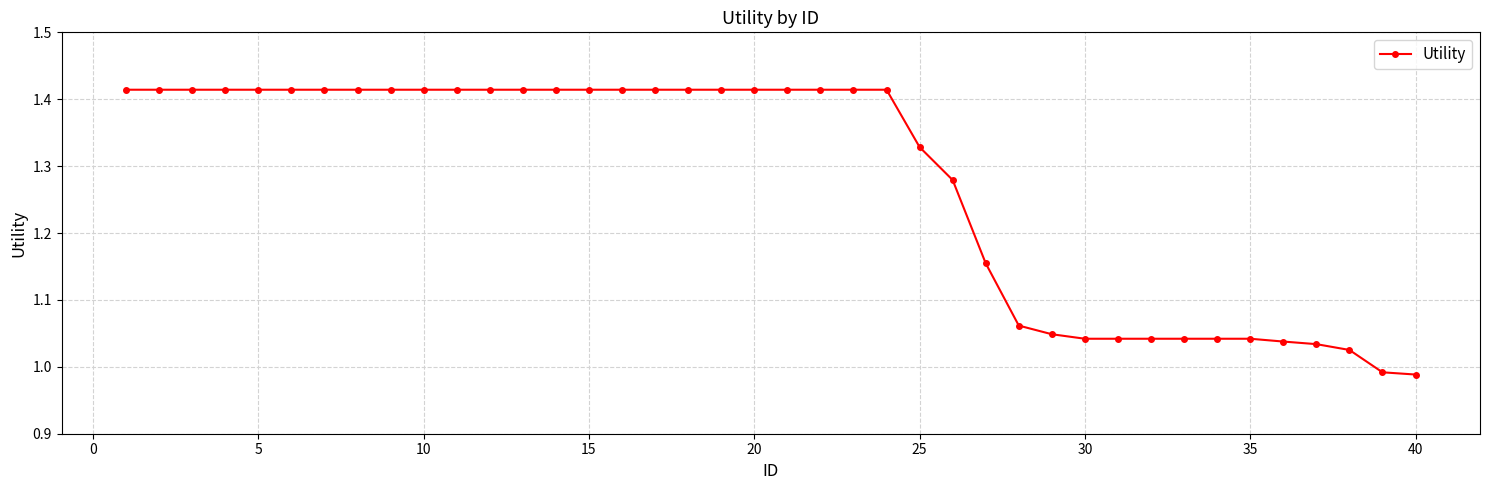

What is the sum of all values?

51.1